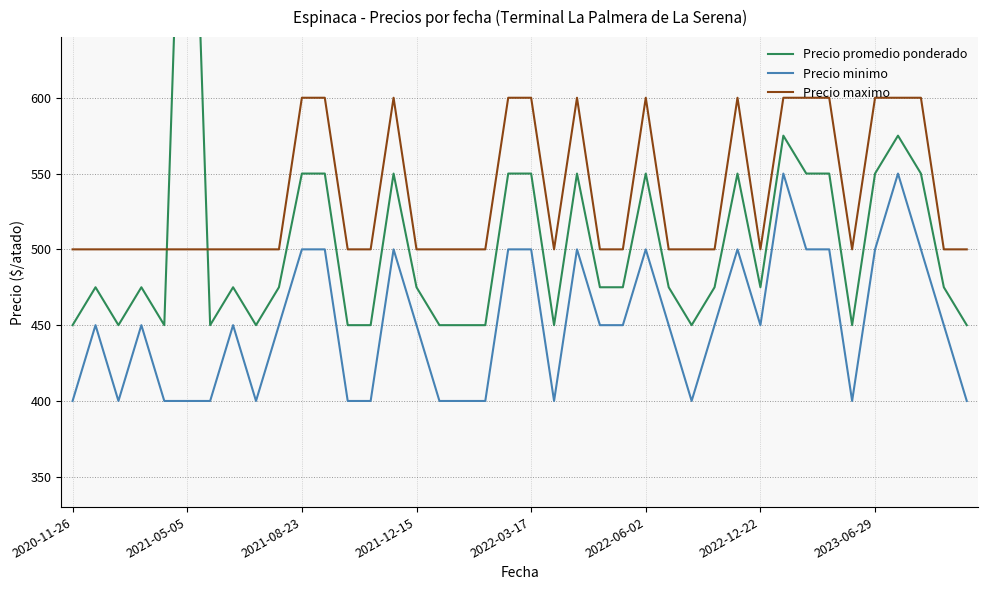

True or false: Precio maximo and Precio minimo cross at least once.

False